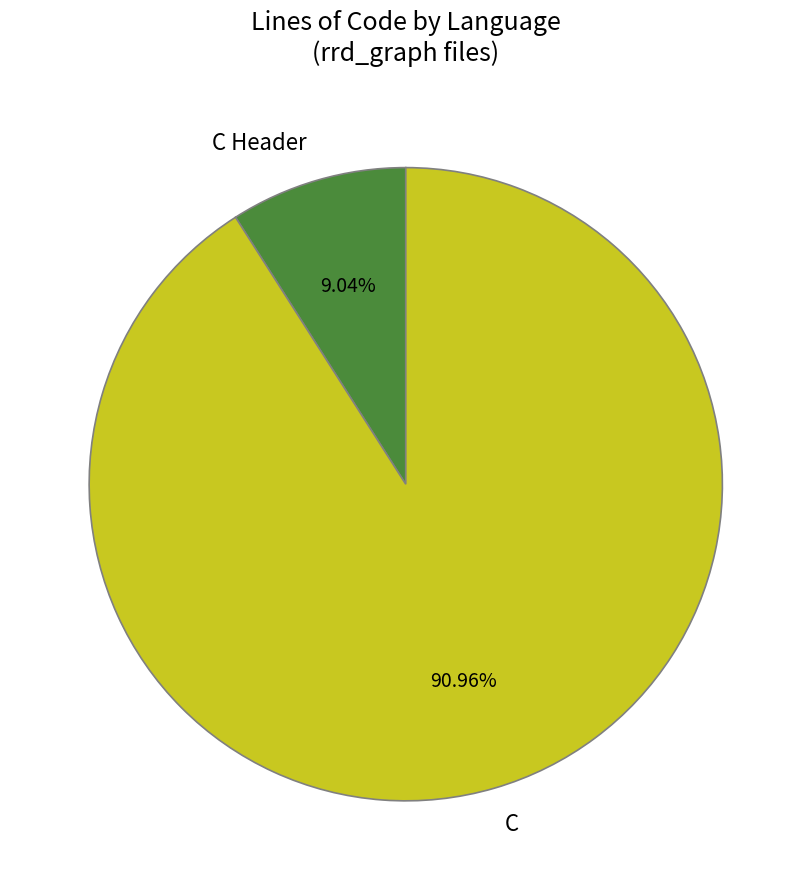

Is C the majority of the pie?

Yes